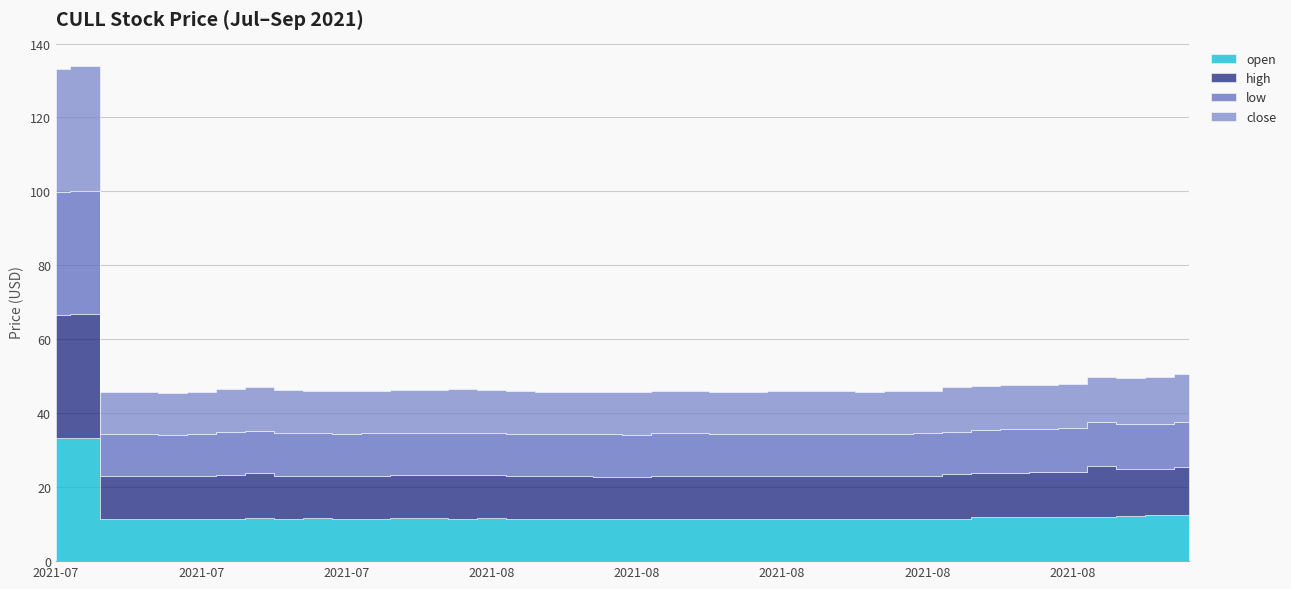

Is it true that close equals 19.8 at 2021-08-09?

False